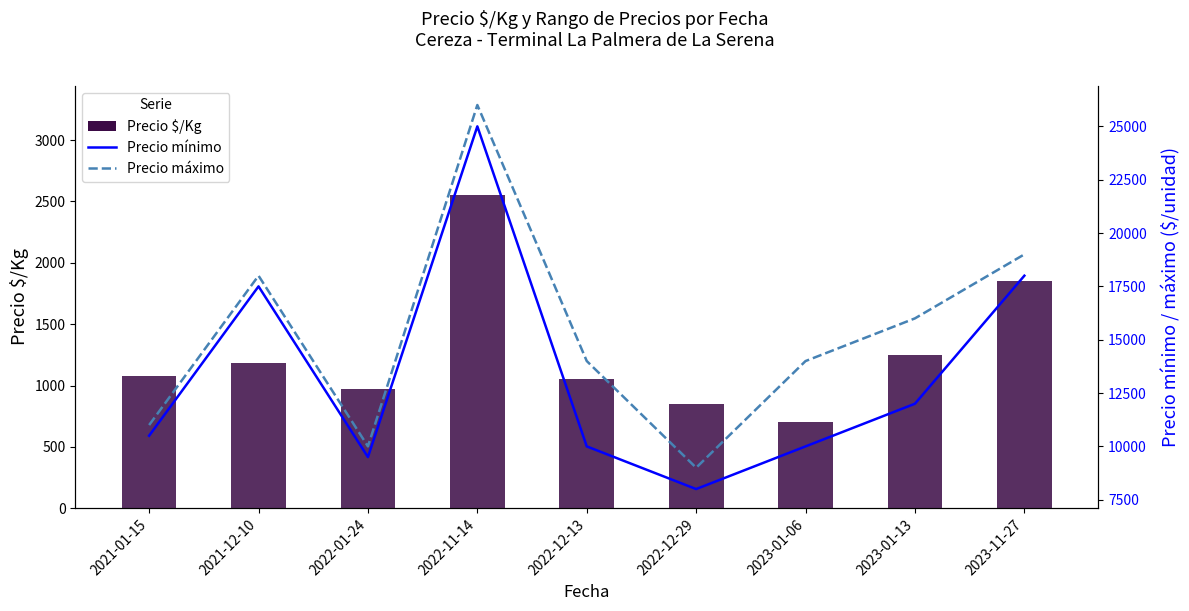

What position from the right is 2023-01-13?

2